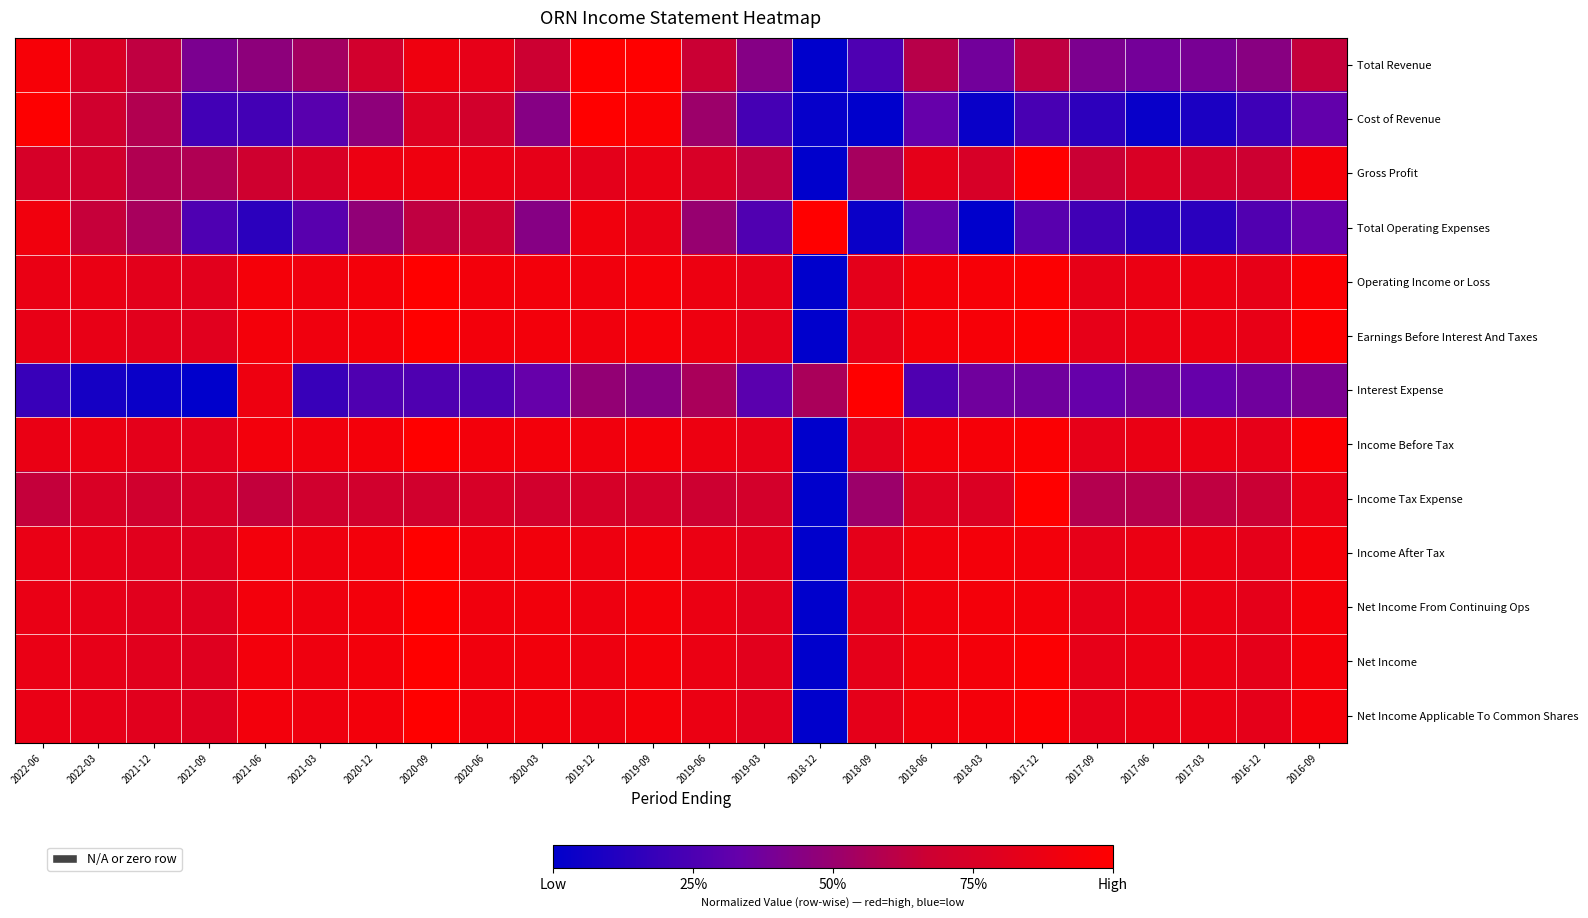

How many categories are shown in the chart?

24